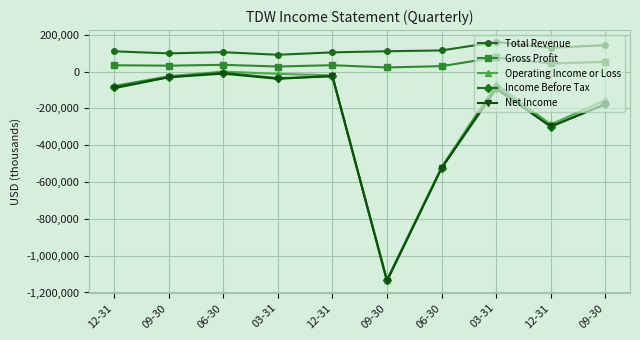

True or false: Income Before Tax has a value of -772383 at 09-30.

False